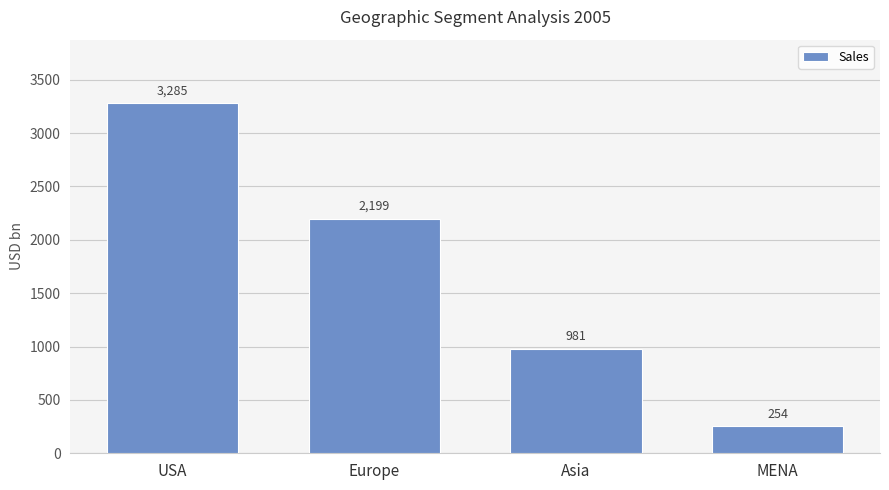

What position from the right is MENA?

1